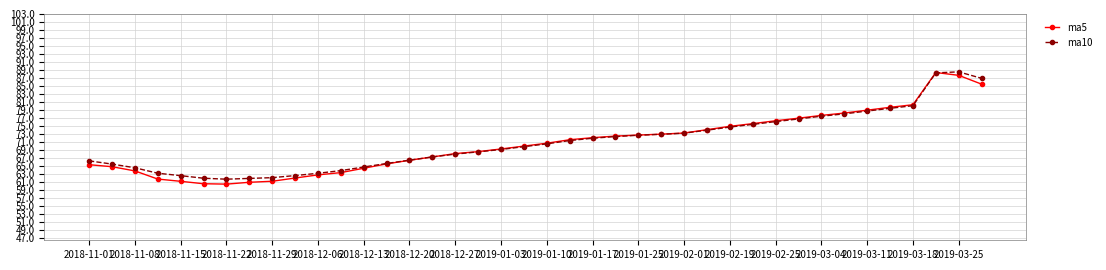

True or false: ma5 has more than 0 interior local peaks.

True